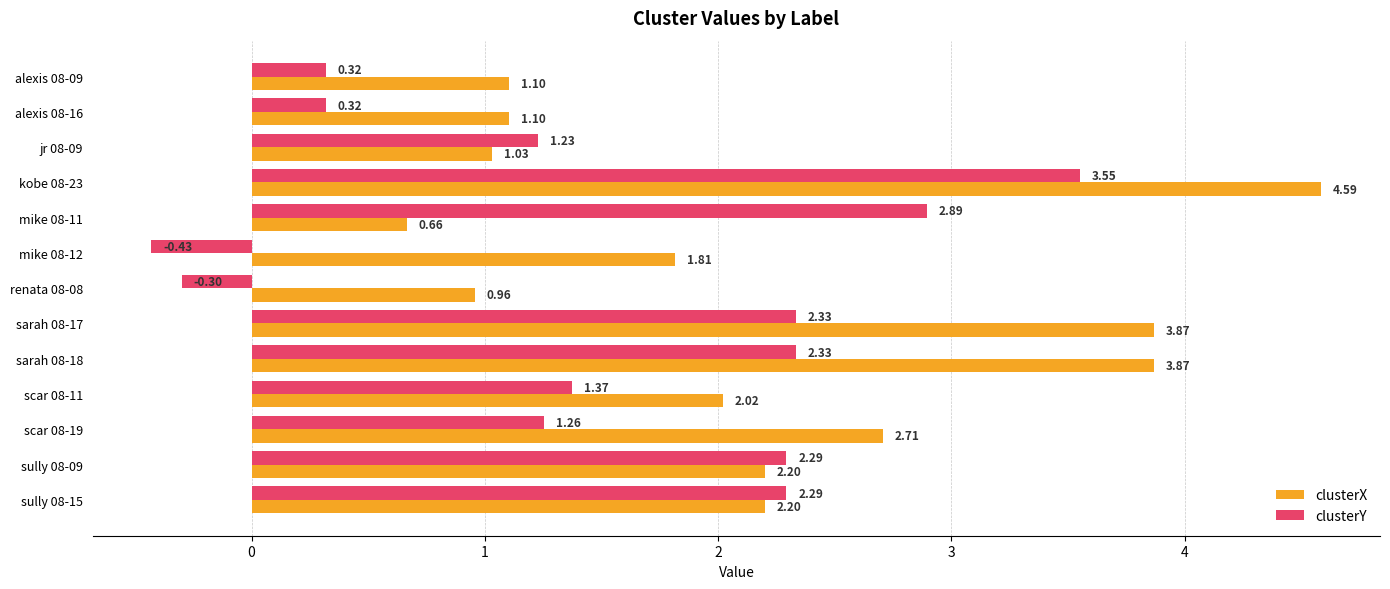

Rank the series by their average value, from highest to lowest.

clusterX, clusterY